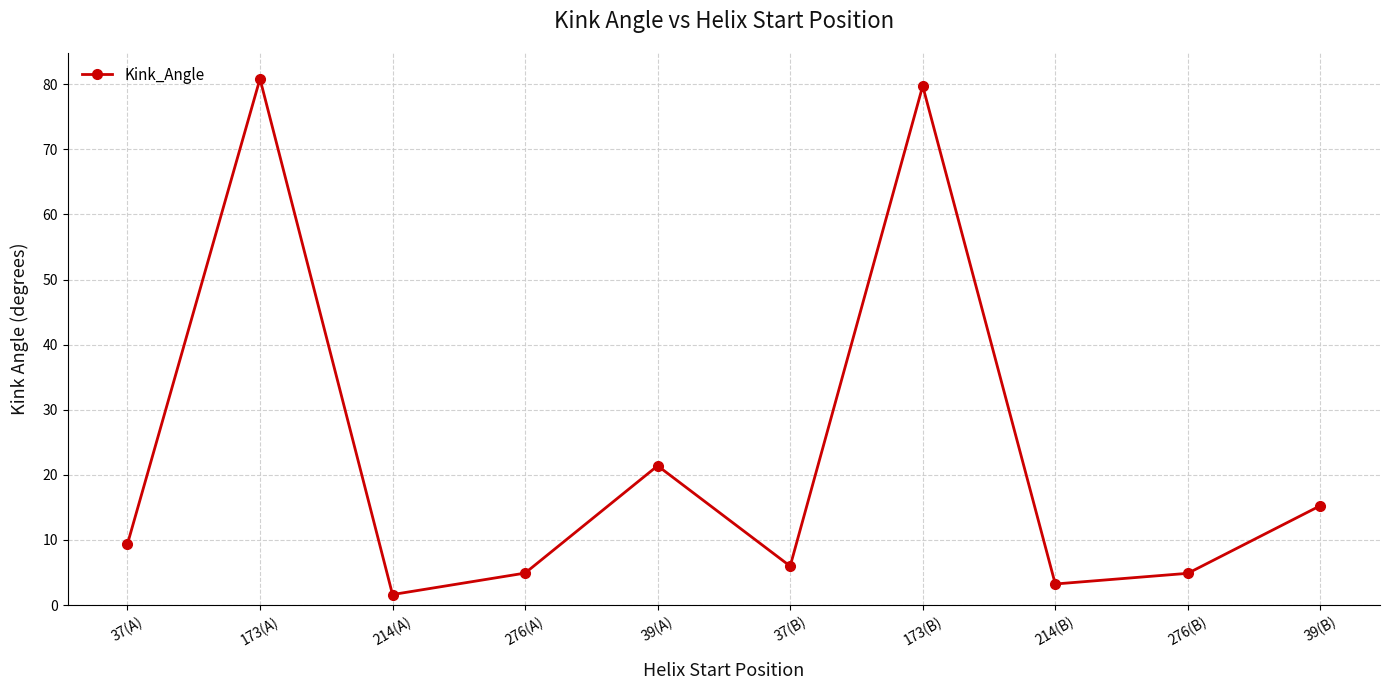

How many interior local valleys (lower than both neighbors) does the data have?

3